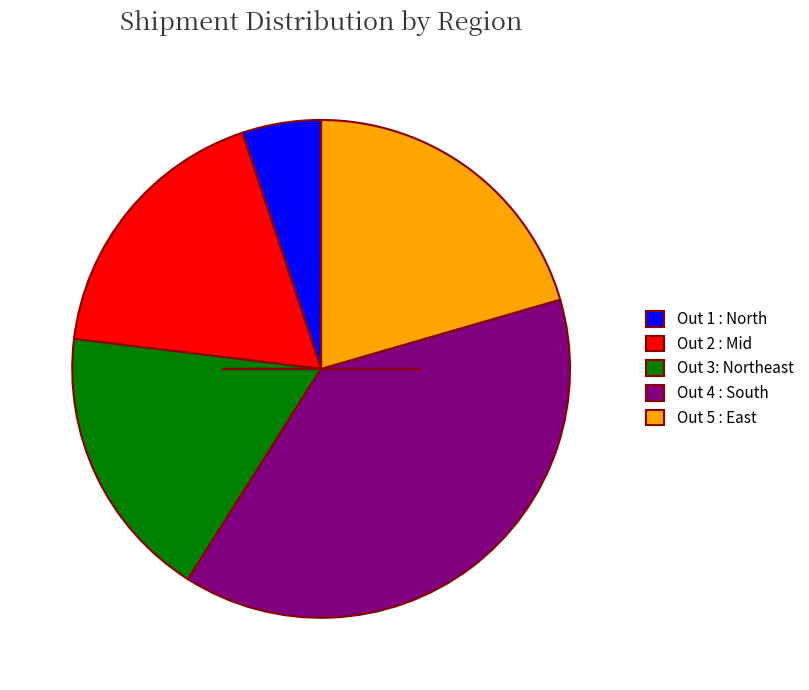

Combined, do Out 5 : East and Out 3: Northeast account for over 50%?

No